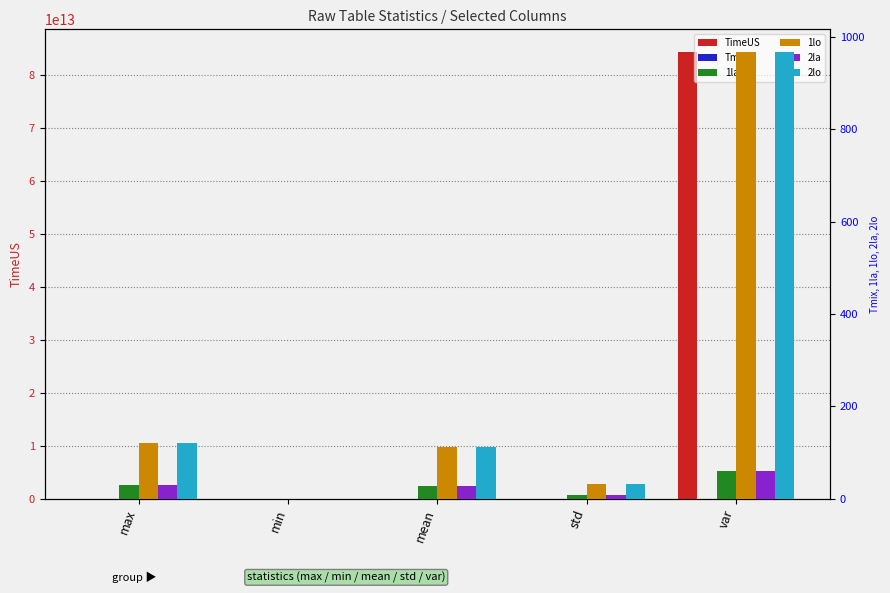

Are the bars horizontal?

No